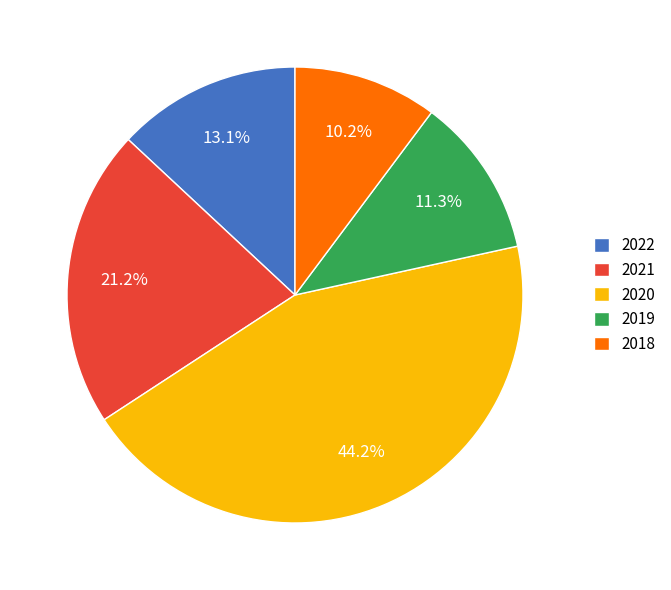

Is there any slice that represents more than half of the pie?

No